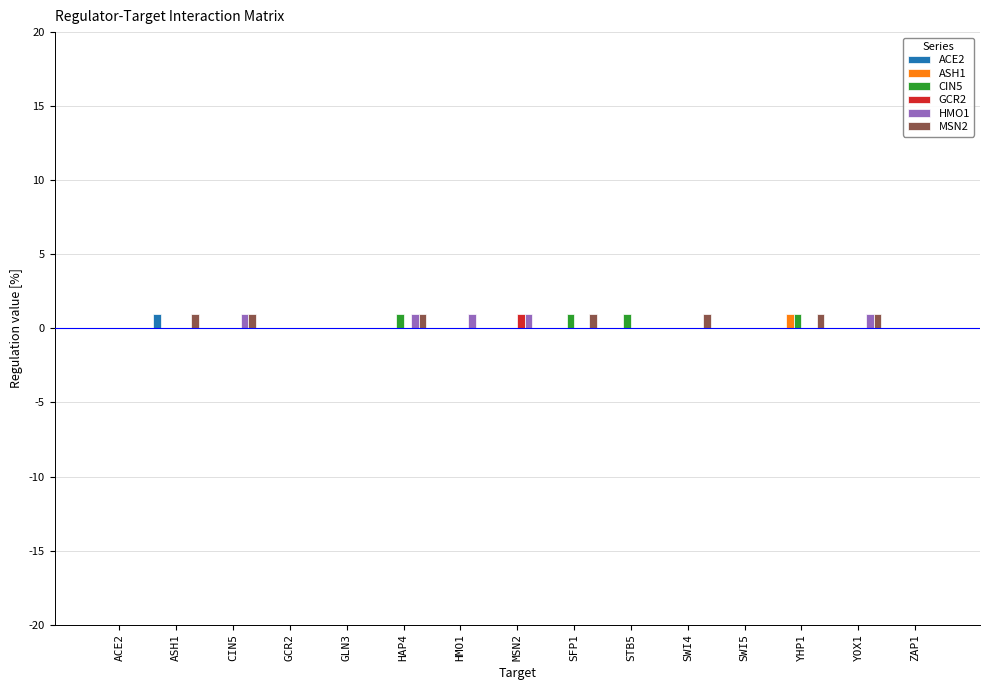

Is it true that MSN2 equals 1 at YHP1?

True